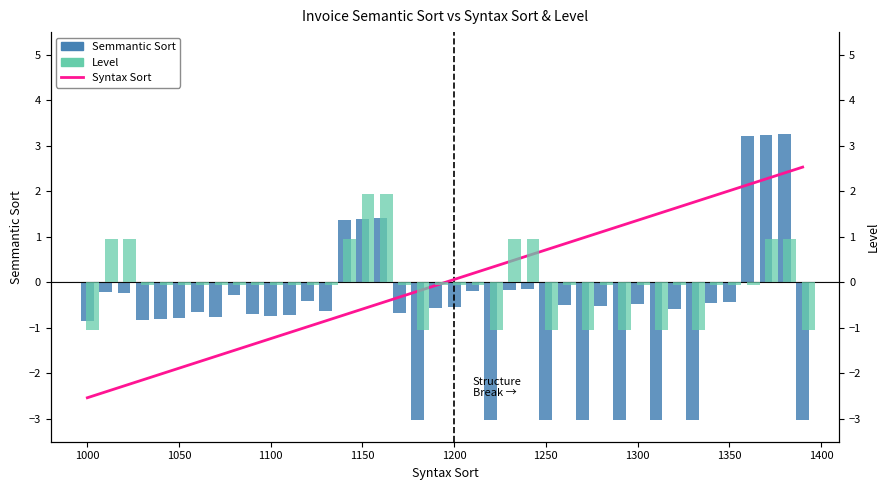

What is the difference between the maximum and second lowest values in the Syntax Sort series?

4.9